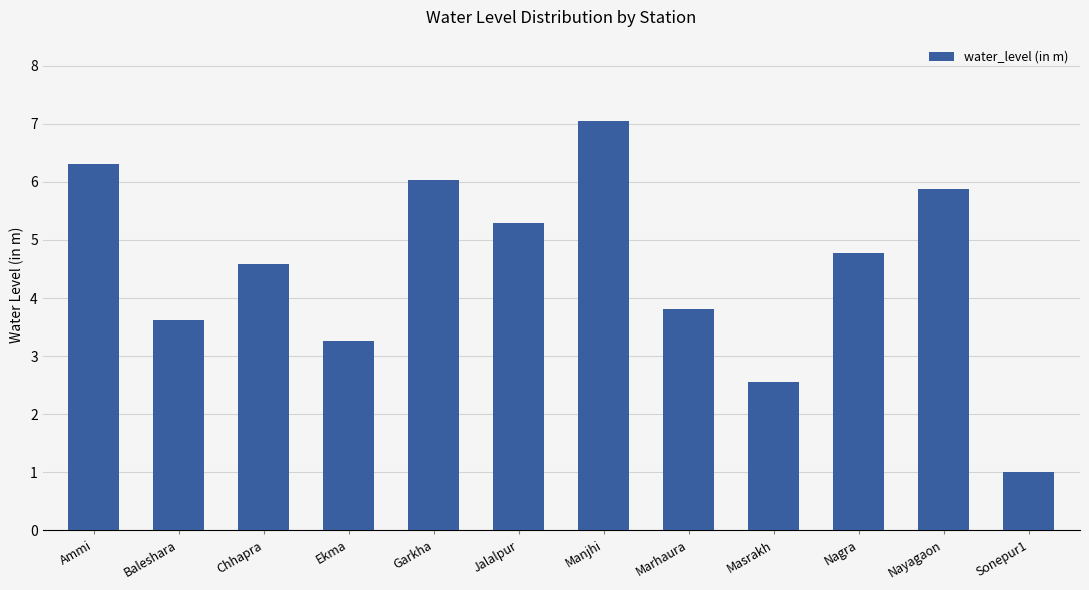

Approximately how many times larger is the value at Ammi compared to Manjhi?

0.9